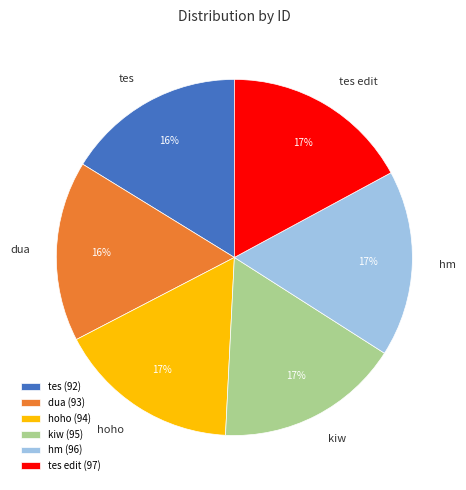

True or false: hoho accounts for 23% of the total.

False